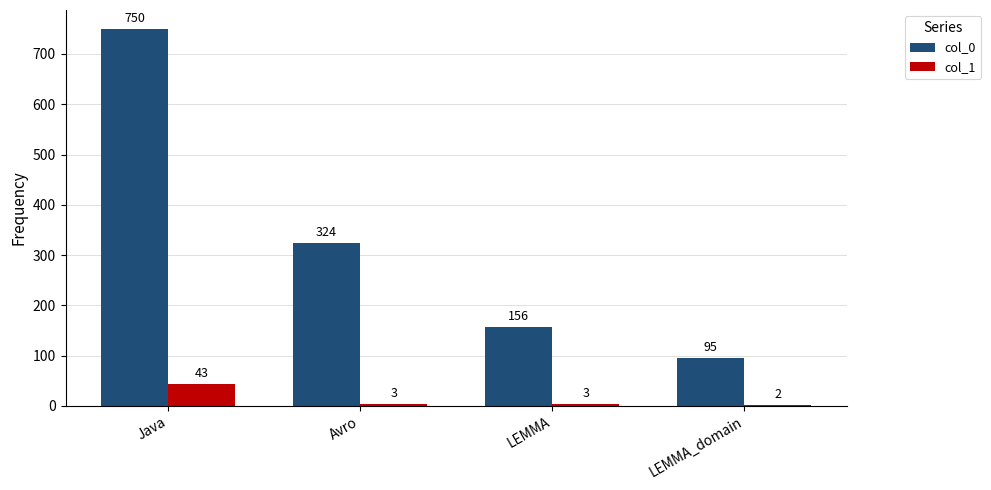

The value of col_1 at Avro is 3. True or false?

True